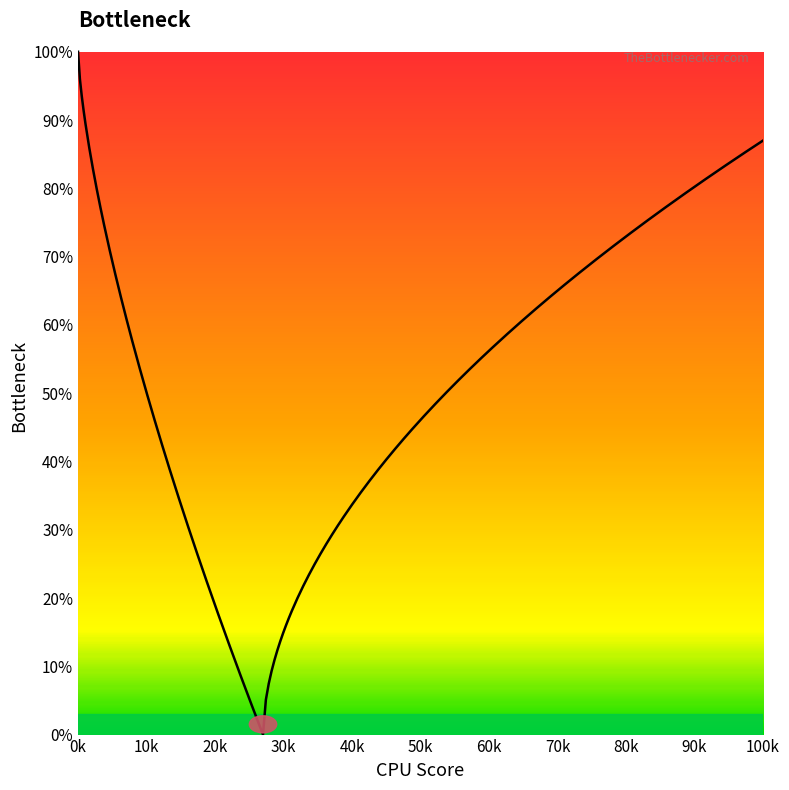

What is the value of the y point at the 16th from the left?

1.0